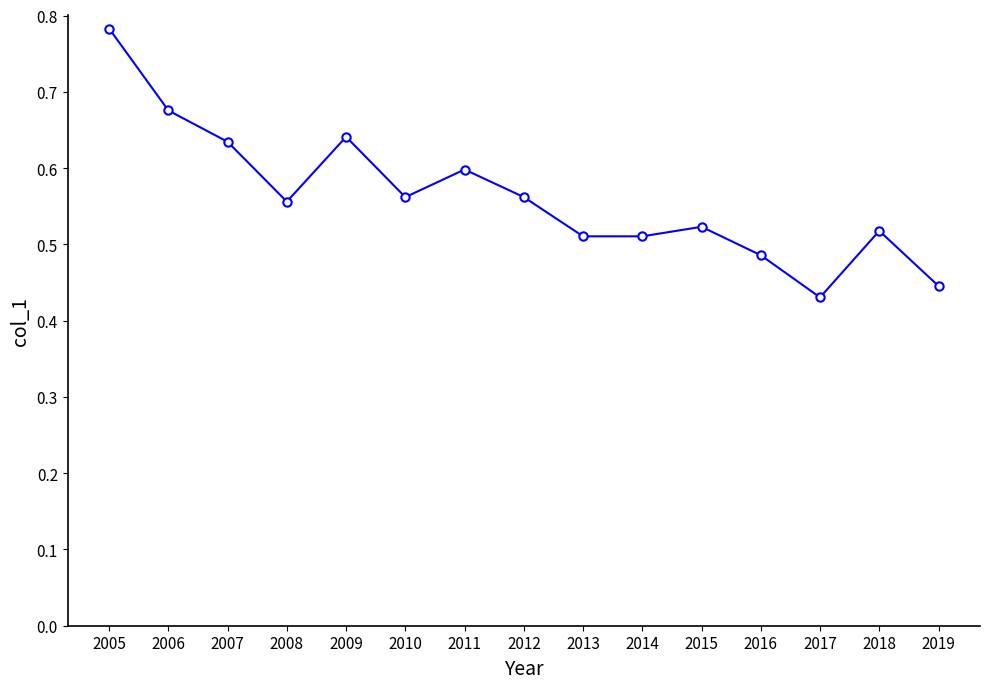

Count the values in the range 0 to 1.

15